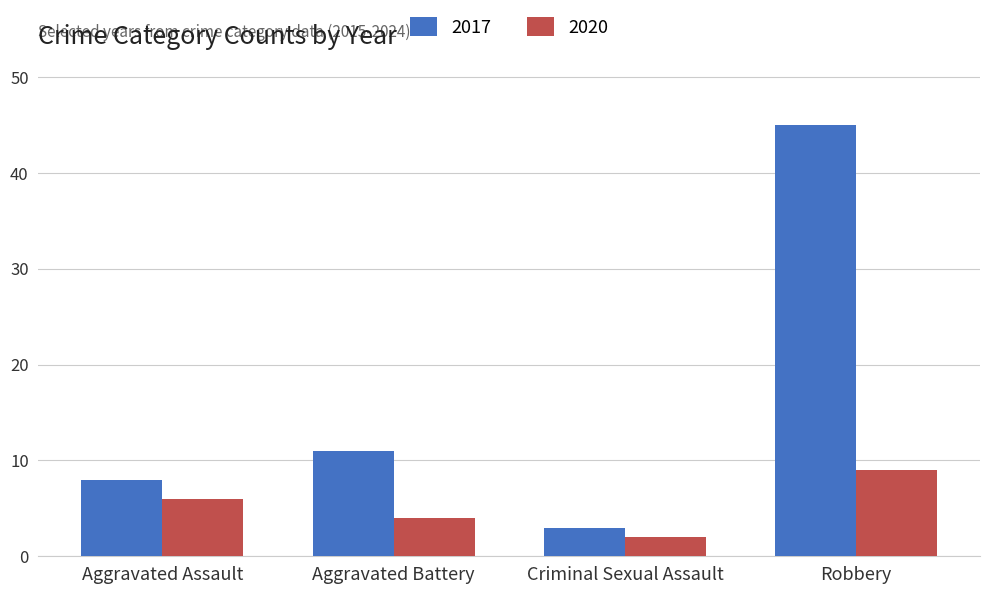

Reading left to right, transcribe all the data shown in this chart.

2017: 8	11	3	45
2020: 6	4	2	9